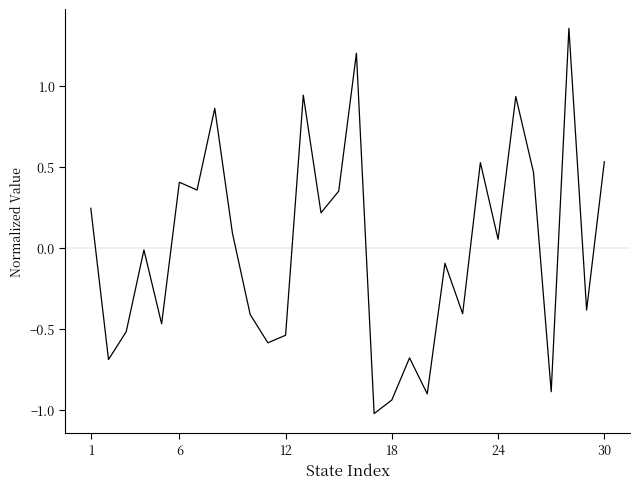

What is the minimum value shown in the chart?

-1.0